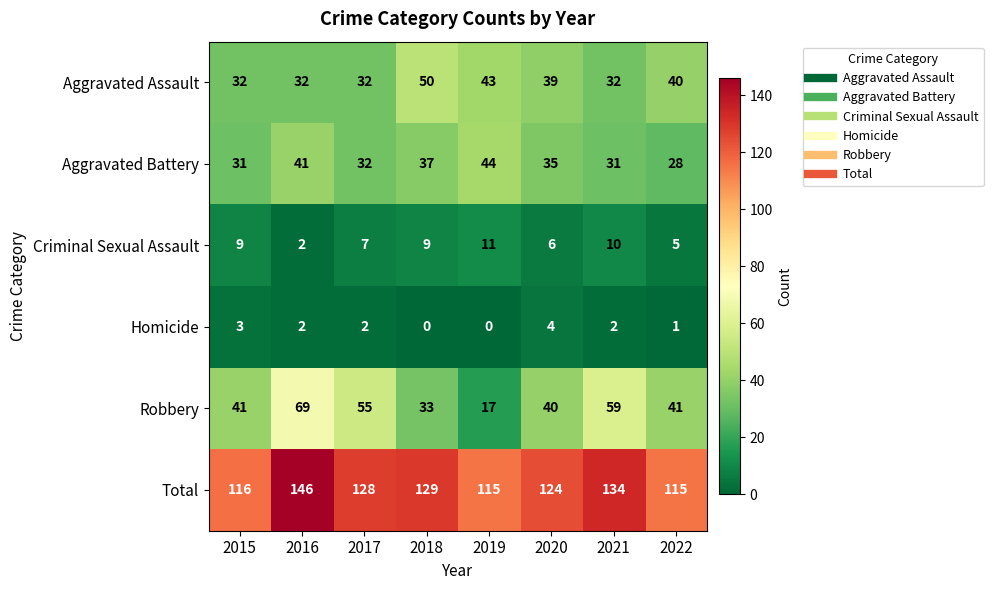

True or false: Robbery has a value of 52 at 2018.

False